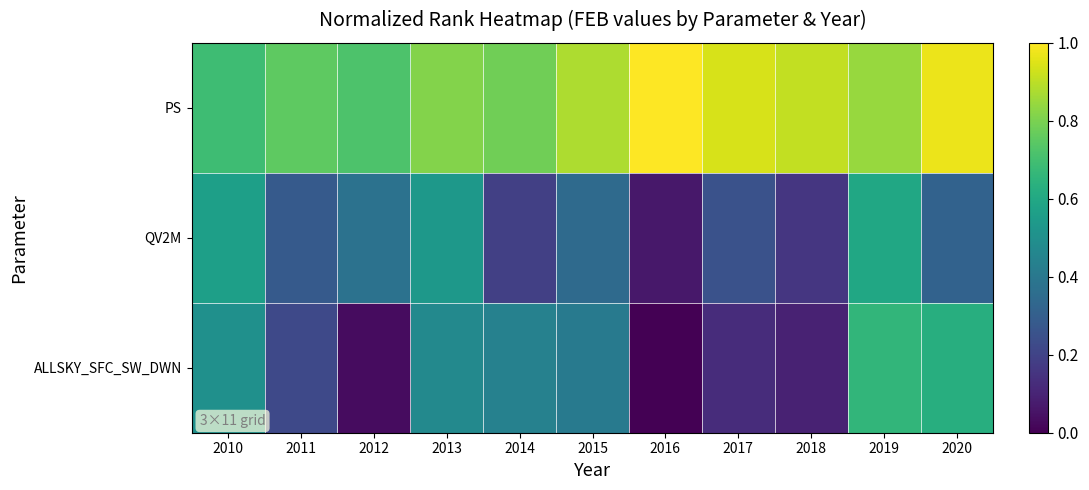

Reading right to left, what are all the values shown in this chart?

PS: 2020=1.0	2019=0.8	2018=0.9	2017=0.9	2016=1.0	2015=0.9	2014=0.8	2013=0.8	2012=0.7	2011=0.8	2010=0.7
QV2M: 2020=0.3	2019=0.6	2018=0.2	2017=0.2	2016=0.1	2015=0.3	2014=0.2	2013=0.5	2012=0.4	2011=0.3	2010=0.6
ALLSKY_SFC_SW_DWN: 2020=0.6	2019=0.7	2018=0.1	2017=0.1	2016=0.0	2015=0.4	2014=0.4	2013=0.5	2012=0.0	2011=0.2	2010=0.5